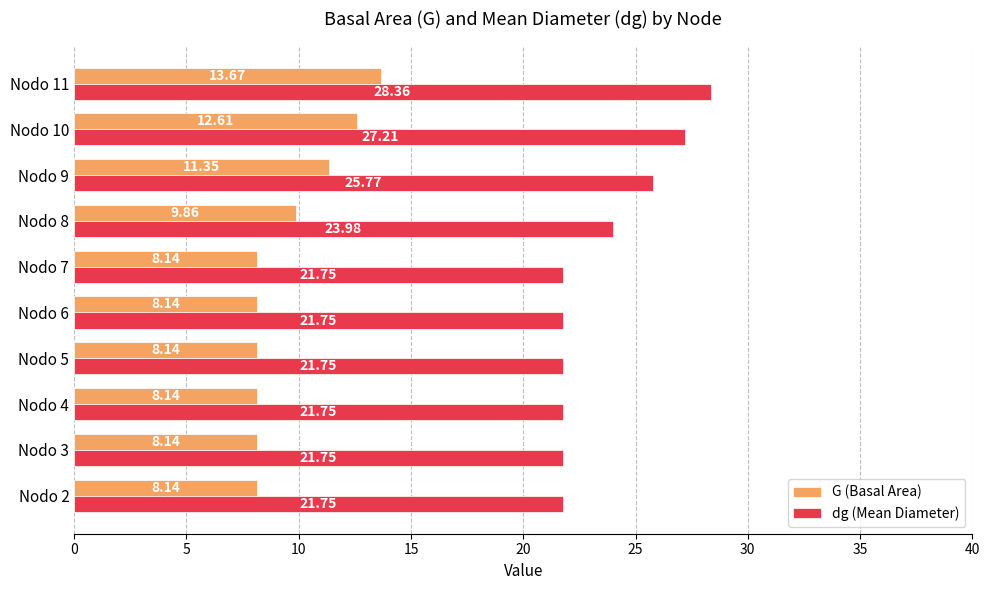

What is the total value across all series at Nodo 11?

42.0